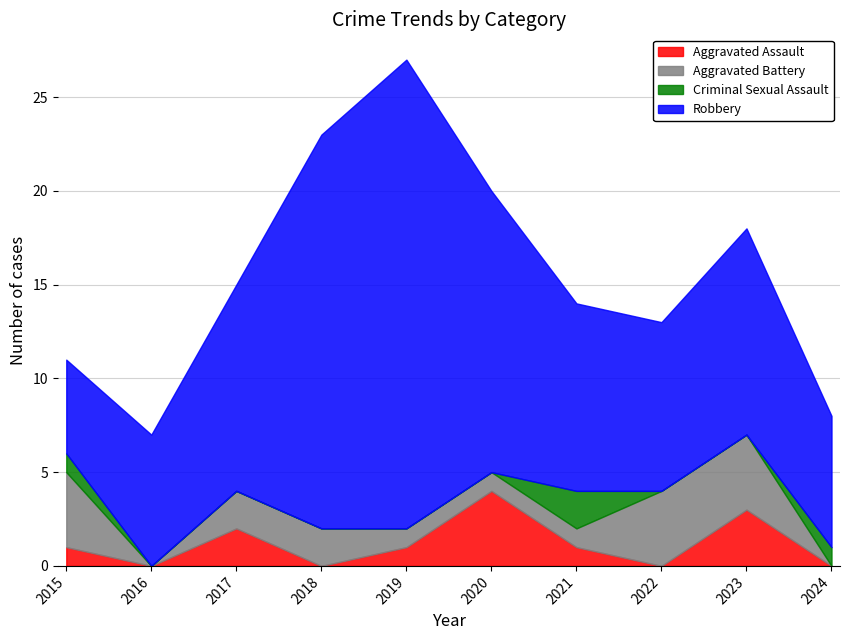

Between 2015 and 2020, which is larger?

2020